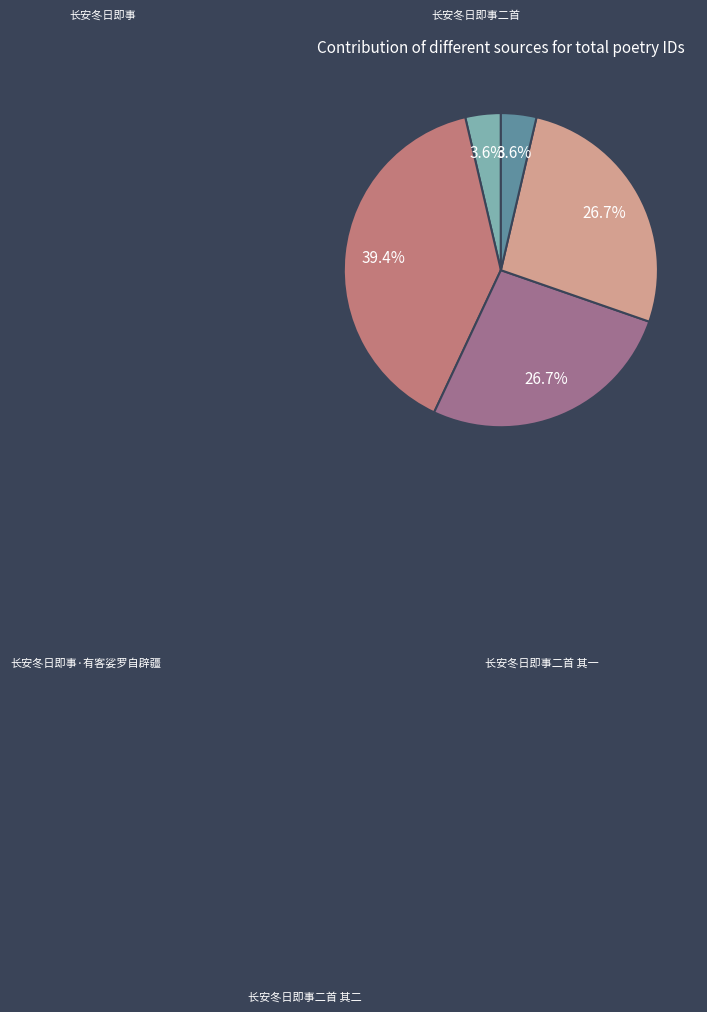

Is 长安冬日即事·有客娑罗自辟疆 the majority of the pie?

No